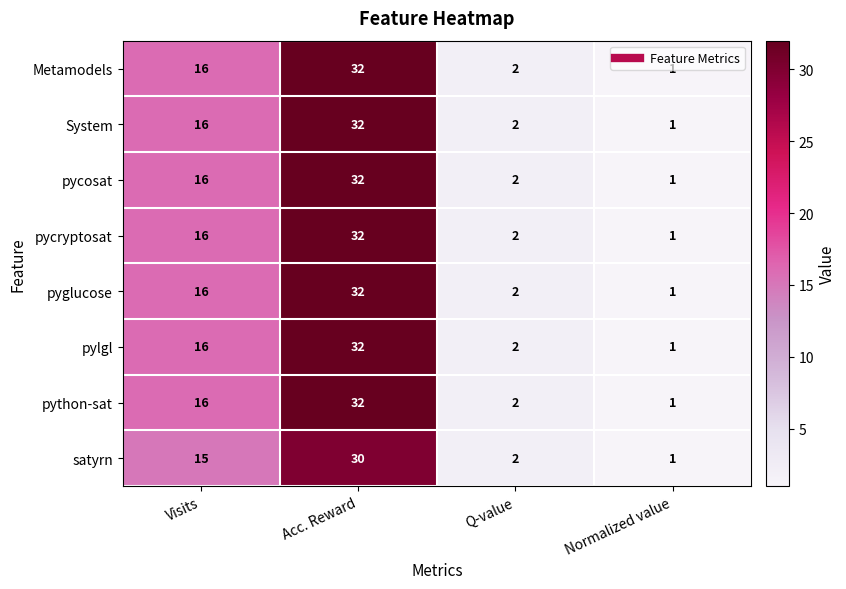

The System series shows 28 at Visits. True or false?

False